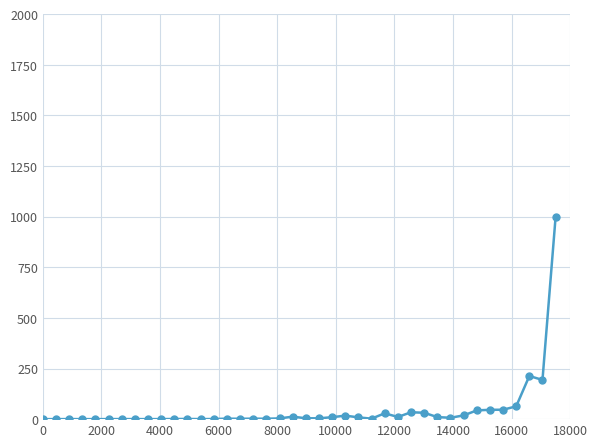

What is the difference between the second highest and minimum values?

213.1